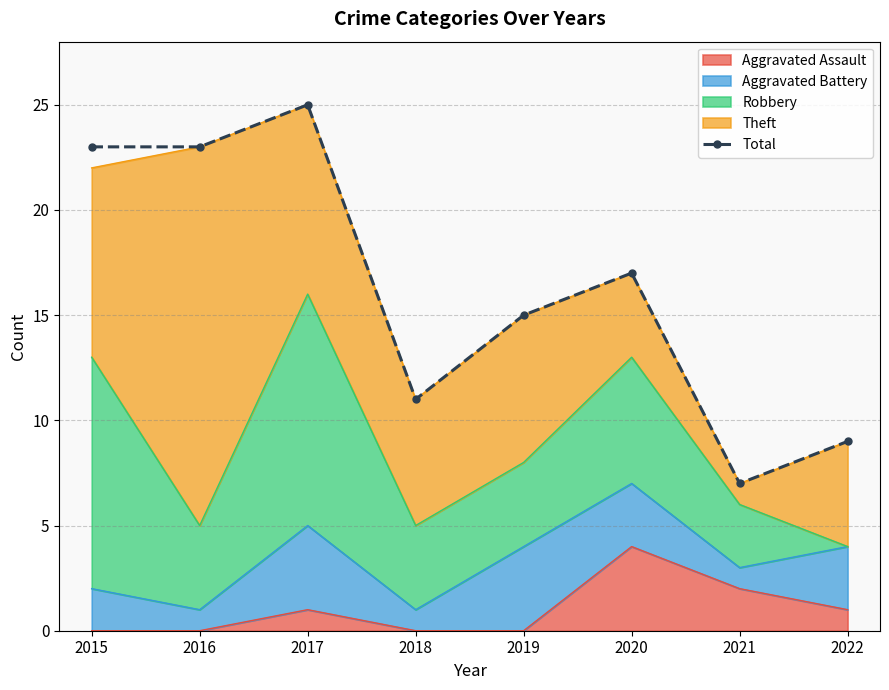

How many categories are shown in the chart?

8